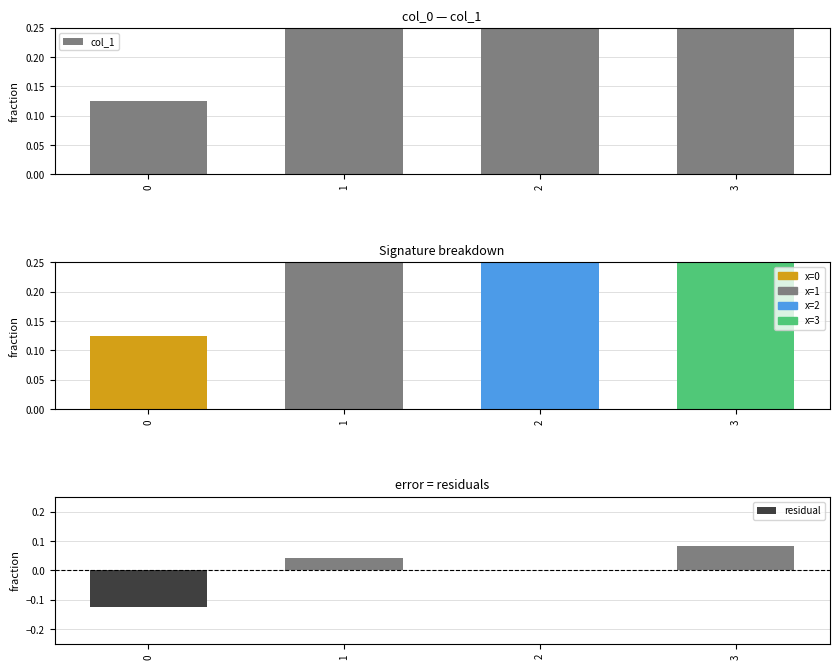

Which series has the widest spread of values?

col_1